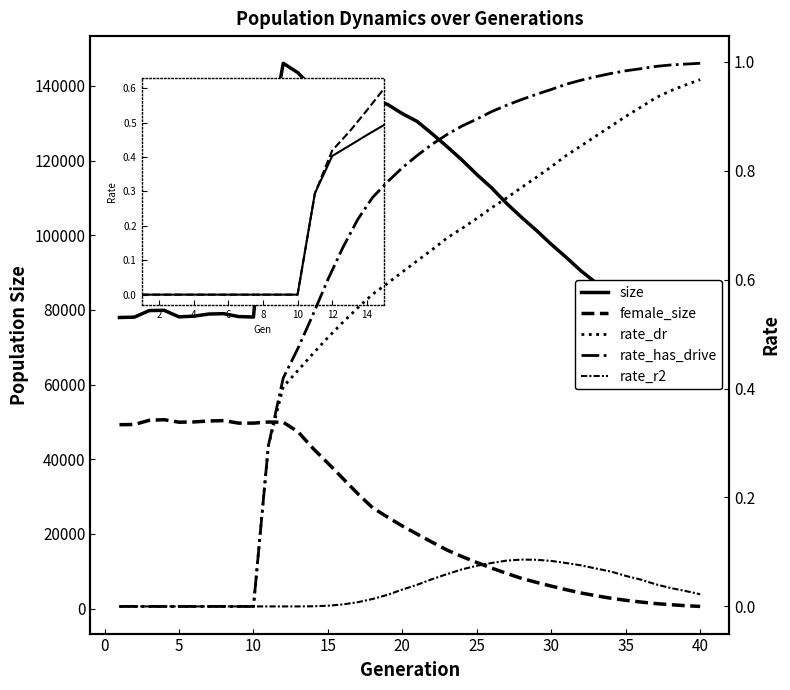

Read the rate_dr value at 11.

0.4